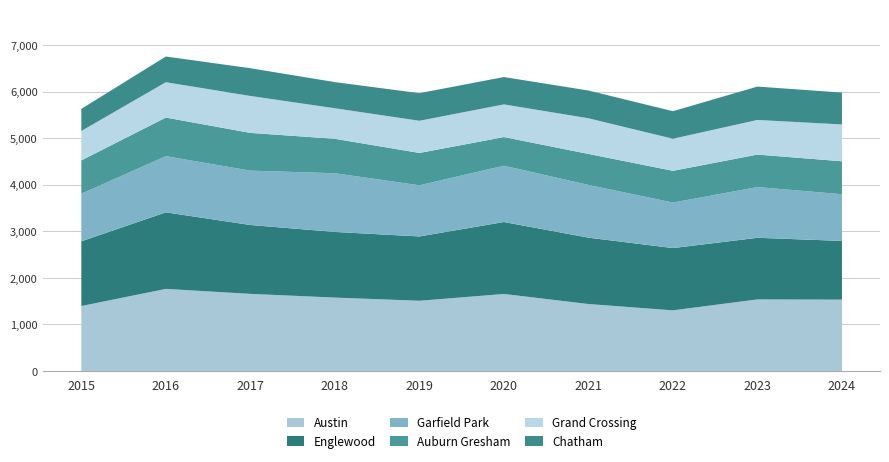

Reading left to right, what are all the values shown in this chart?

Austin: 2015=1395	2016=1763	2017=1656	2018=1576	2019=1508	2020=1654	2021=1438	2022=1302	2023=1537	2024=1532
Englewood: 2015=1390	2016=1645	2017=1480	2018=1411	2019=1382	2020=1546	2021=1426	2022=1338	2023=1324	2024=1262
Garfield Park: 2015=1023	2016=1206	2017=1168	2018=1261	2019=1099	2020=1210	2021=1133	2022=978	2023=1090	2024=1003
Auburn Gresham: 2015=716	2016=830	2017=811	2018=740	2019=695	2020=615	2021=666	2022=682	2023=698	2024=708
Grand Crossing: 2015=632	2016=760	2017=793	2018=656	2019=691	2020=702	2021=766	2022=689	2023=744	2024=791
Chatham: 2015=475	2016=552	2017=596	2018=562	2019=593	2020=588	2021=596	2022=592	2023=717	2024=685